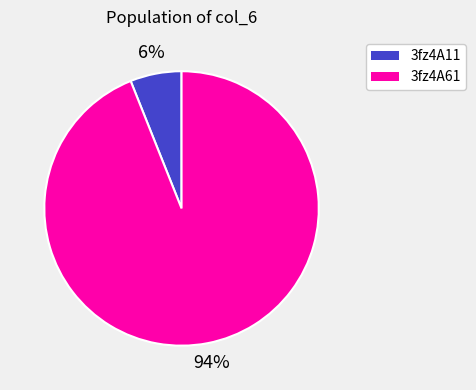

Is the sum of 3fz4A11 and 3fz4A61 greater than half?

Yes